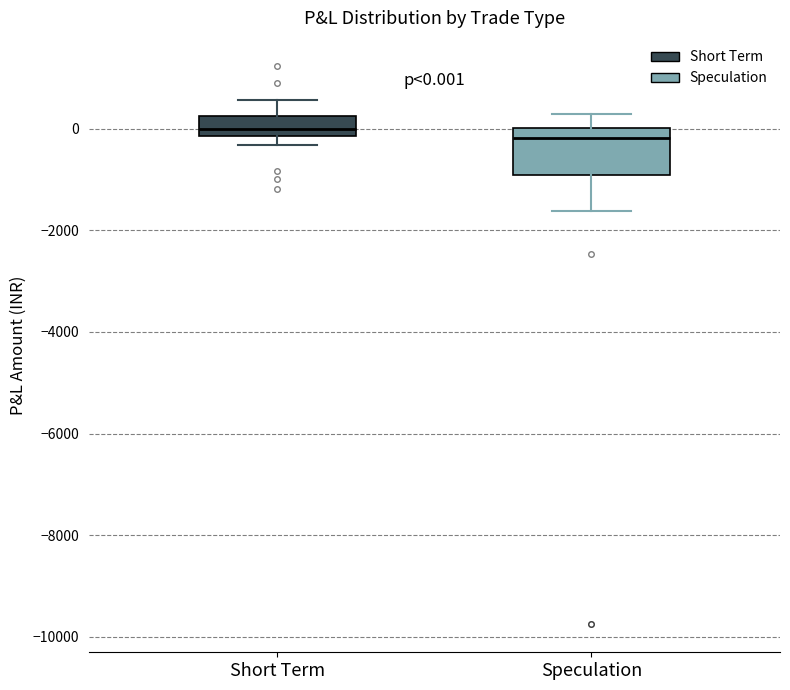

Which box is the tallest, from its lower edge to its upper edge?

Speculation